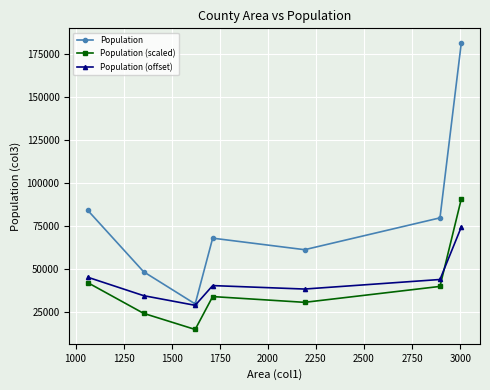

Reading left to right, transcribe all the data shown in this chart.

Population: 84148.0	48455.0	29714.0	68016.0	61302.0	79843.0	181851.0
Population (scaled): 42074.0	24227.5	14857.0	34008.0	30651.0	39921.5	90925.5
Population (offset): 45244.4	34536.5	28914.2	40404.8	38390.6	43952.9	74555.3